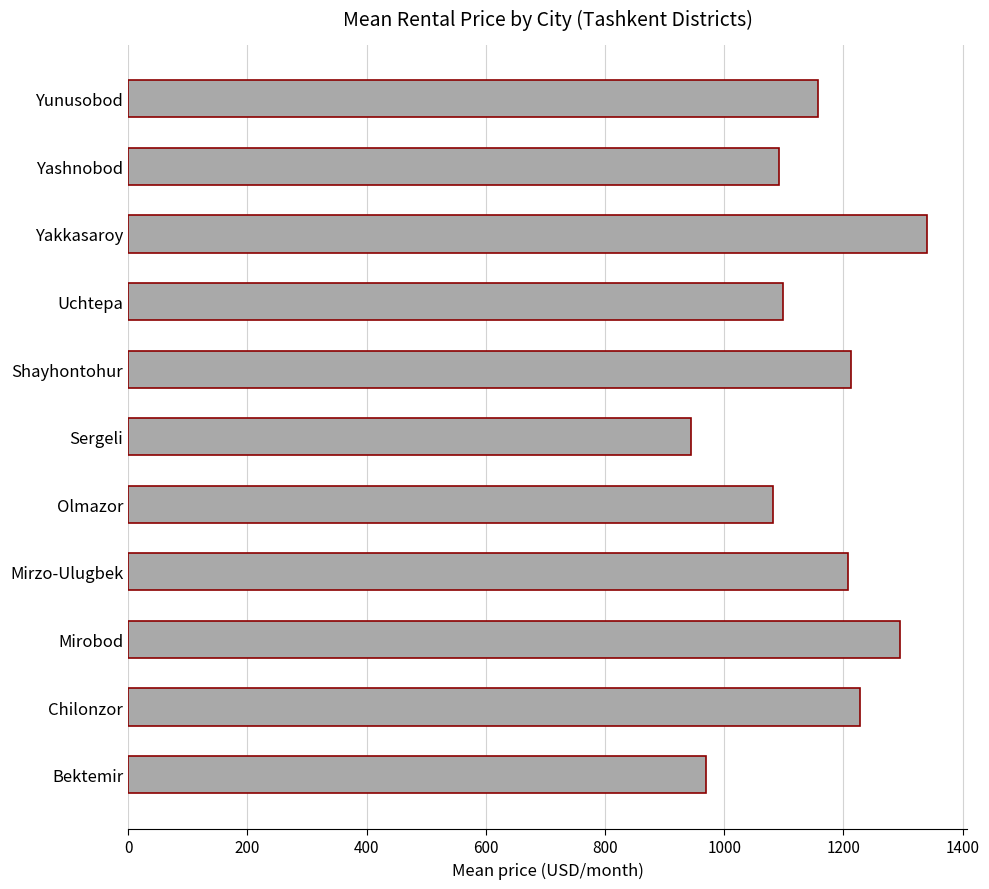

What is the average value?

1148.3